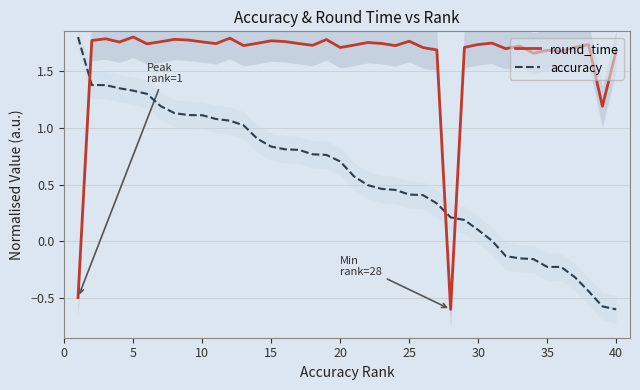

The round_time series shows 2.5 at 40. True or false?

False